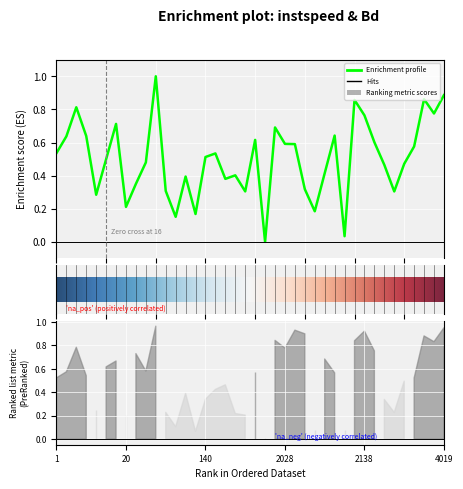

Is this an area chart (filled region under the line)?

No